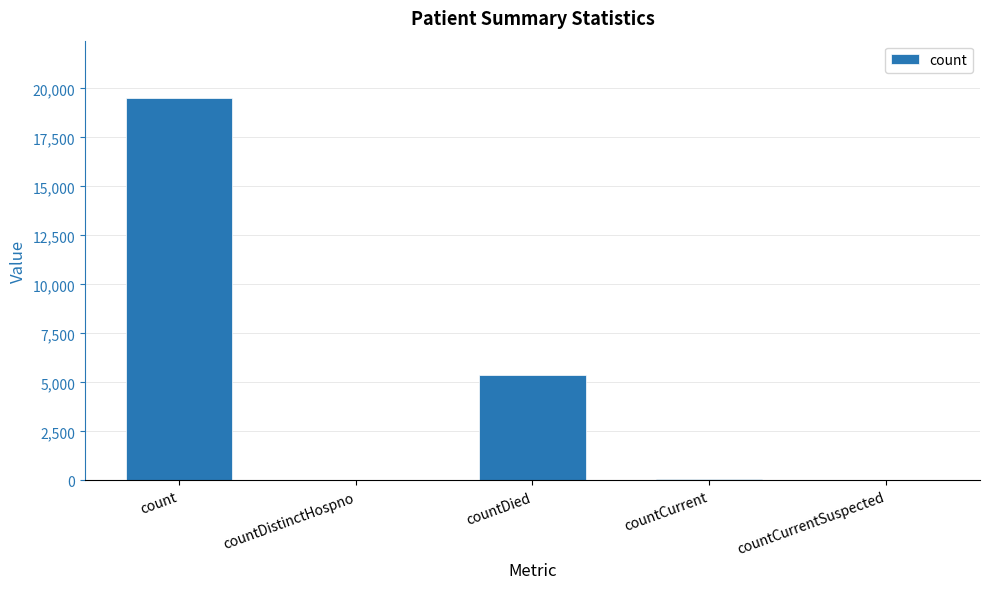

What is the sum of all values?

24985